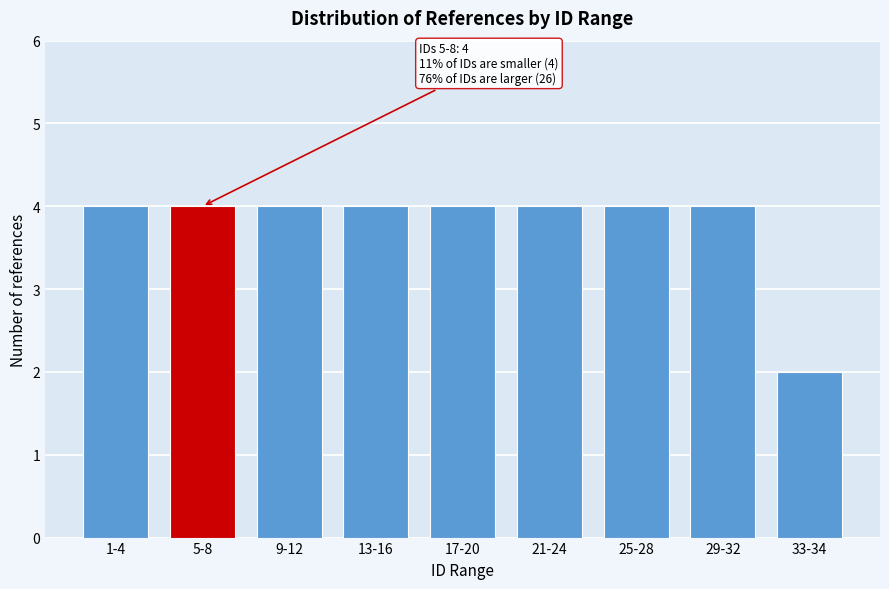

Reading left to right, extract all data points from this chart.

1-4=4	5-8=4	9-12=4	13-16=4	17-20=4	21-24=4	25-28=4	29-32=4	33-34=2